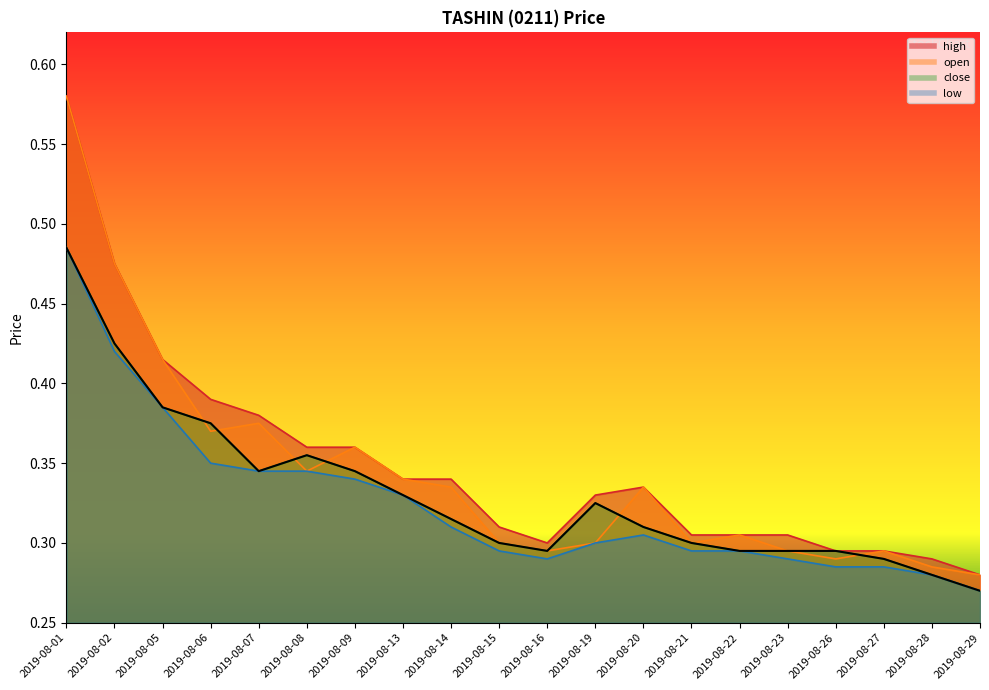

Reading right to left, list all the values displayed in this chart.

high: 0.3	0.3	0.3	0.3	0.3	0.3	0.3	0.3	0.3	0.3	0.3	0.3	0.3	0.4	0.4	0.4	0.4	0.4	0.5	0.6
open: 0.3	0.3	0.3	0.3	0.3	0.3	0.3	0.3	0.3	0.3	0.3	0.3	0.3	0.4	0.3	0.4	0.4	0.4	0.5	0.6
close: 0.3	0.3	0.3	0.3	0.3	0.3	0.3	0.3	0.3	0.3	0.3	0.3	0.3	0.3	0.4	0.3	0.4	0.4	0.4	0.5
low: 0.3	0.3	0.3	0.3	0.3	0.3	0.3	0.3	0.3	0.3	0.3	0.3	0.3	0.3	0.3	0.3	0.3	0.4	0.4	0.5